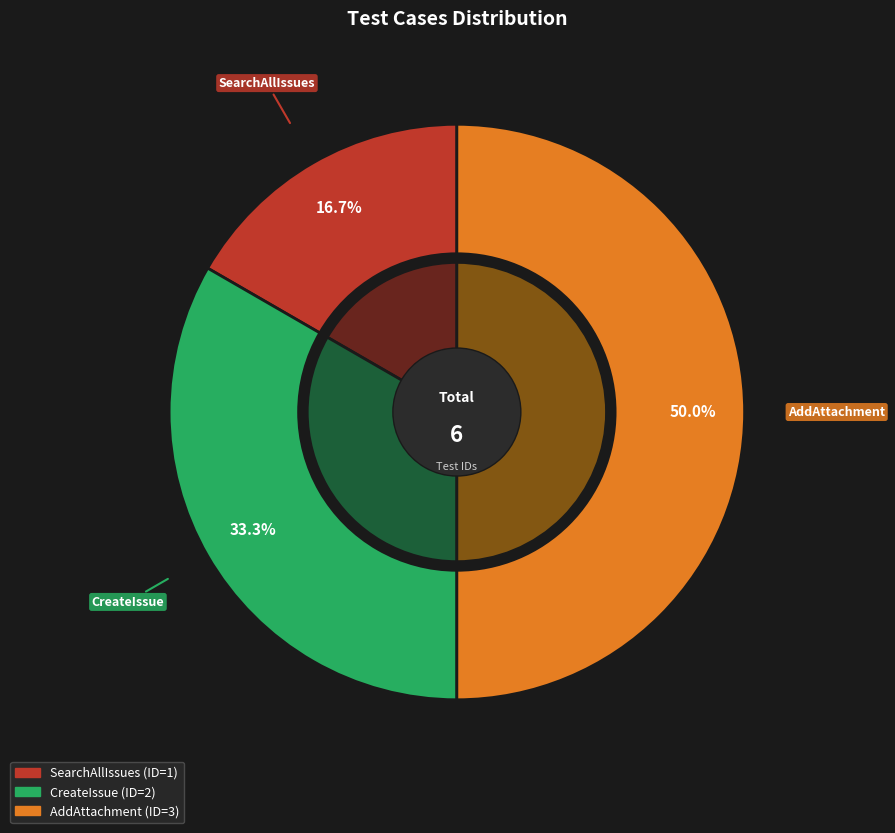

What percentage is the CreateIssue slice, to the nearest percent?

33%